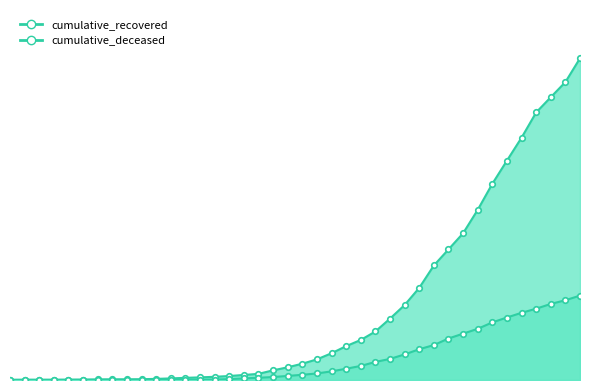

How many data points in cumulative_recovered are above 204?

19